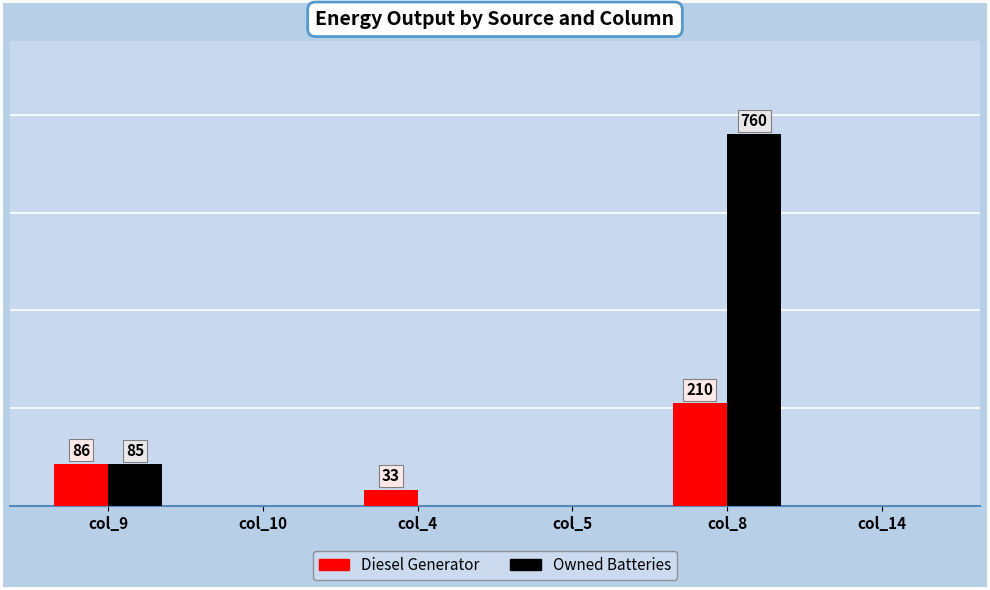

At which category does the chart reach its peak across all series?

col_8